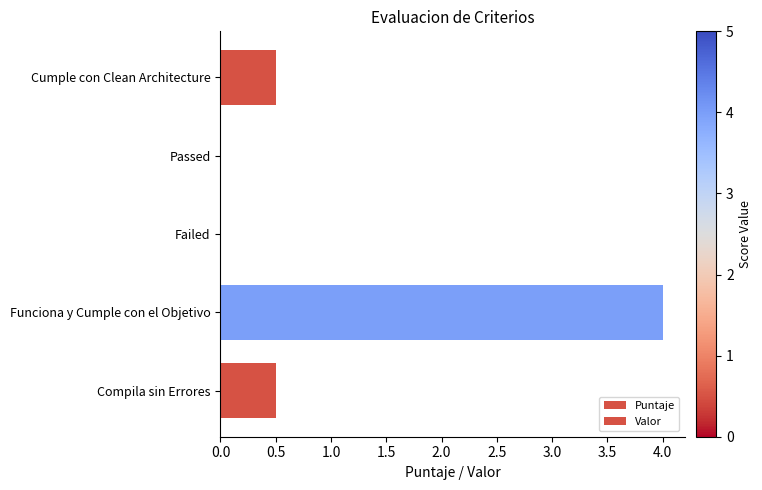

How many series are shown in this chart?

2